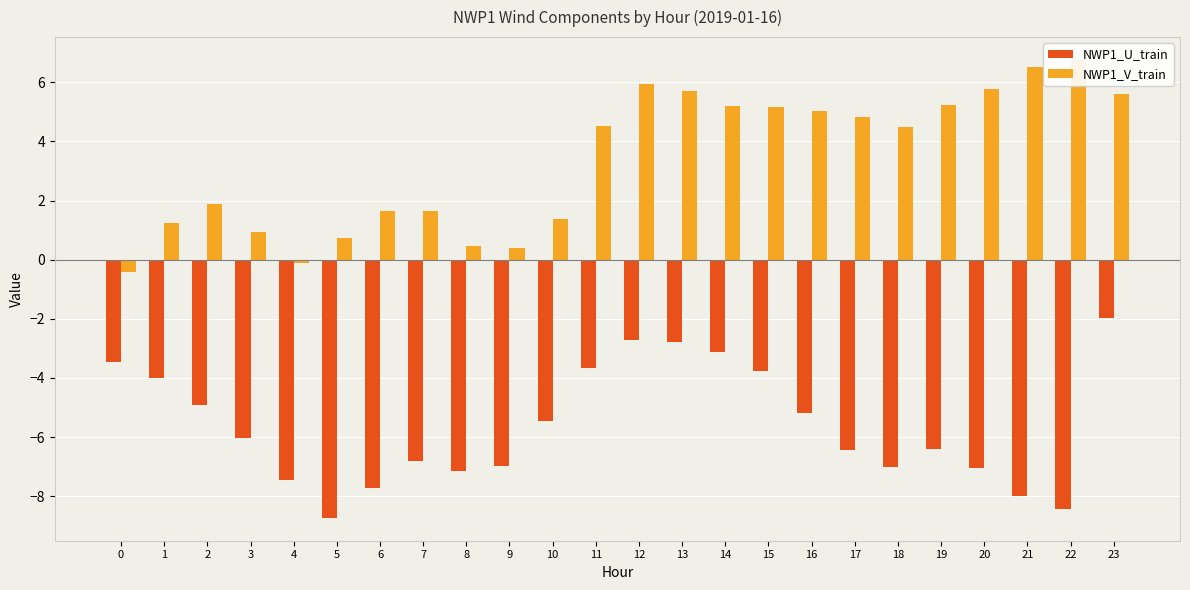

What is the highest value of the NWP1_V_train series?

6.8